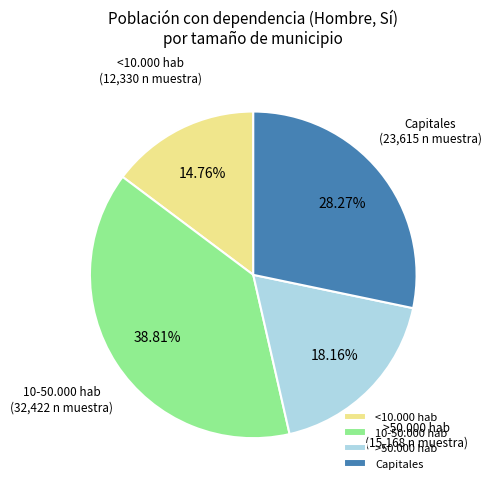

Approximately how many times larger is the value at >50.000 hab compared to 10-50.000 hab?

0.5